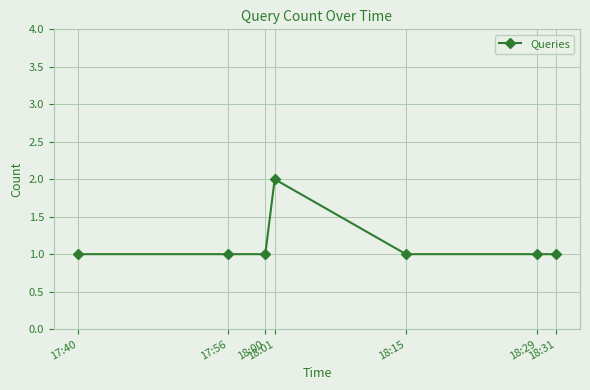

What is the sum of all values?

8